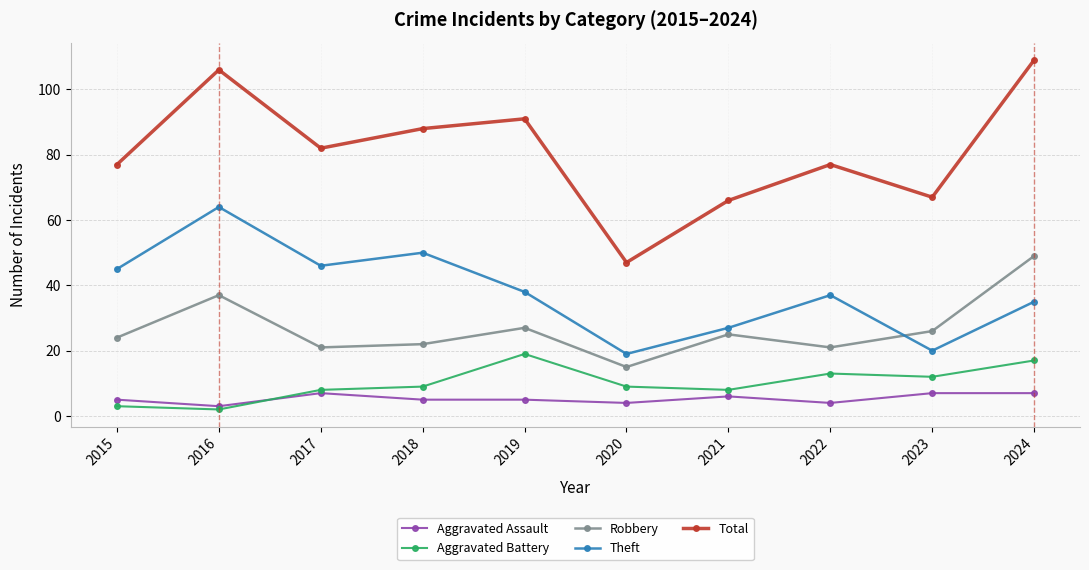

At which category does the chart reach its peak across all series?

2024